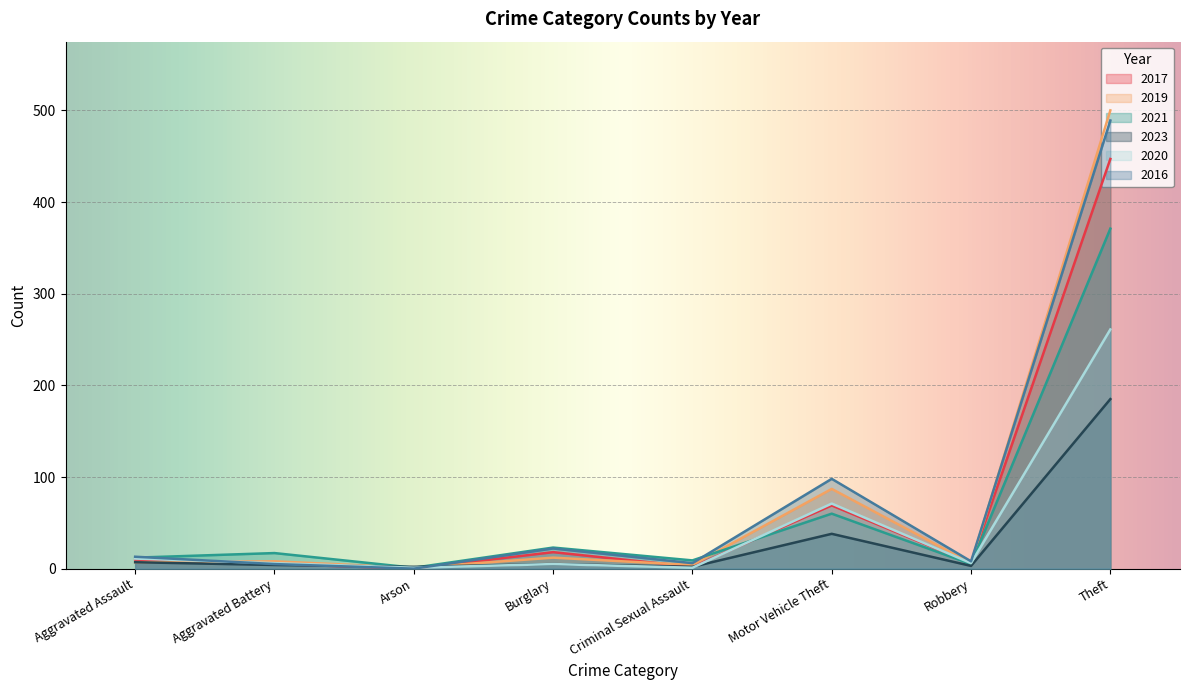

What is the difference between the maximum and minimum values in the 2020 series?

260